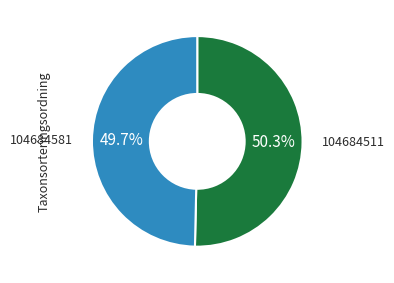

Is there any slice that represents more than half of the pie?

Yes